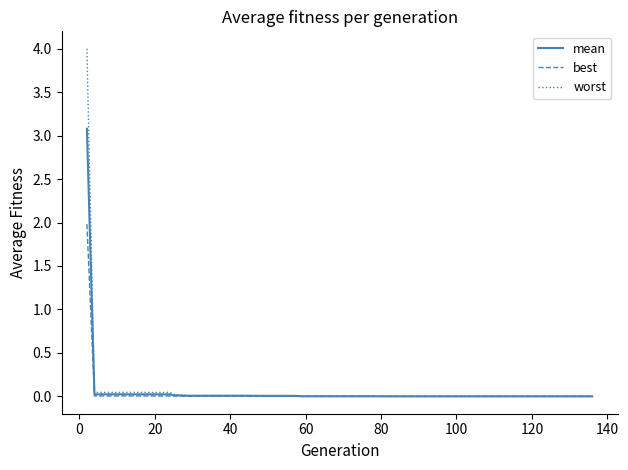

What is the highest value of the best series?

2.0